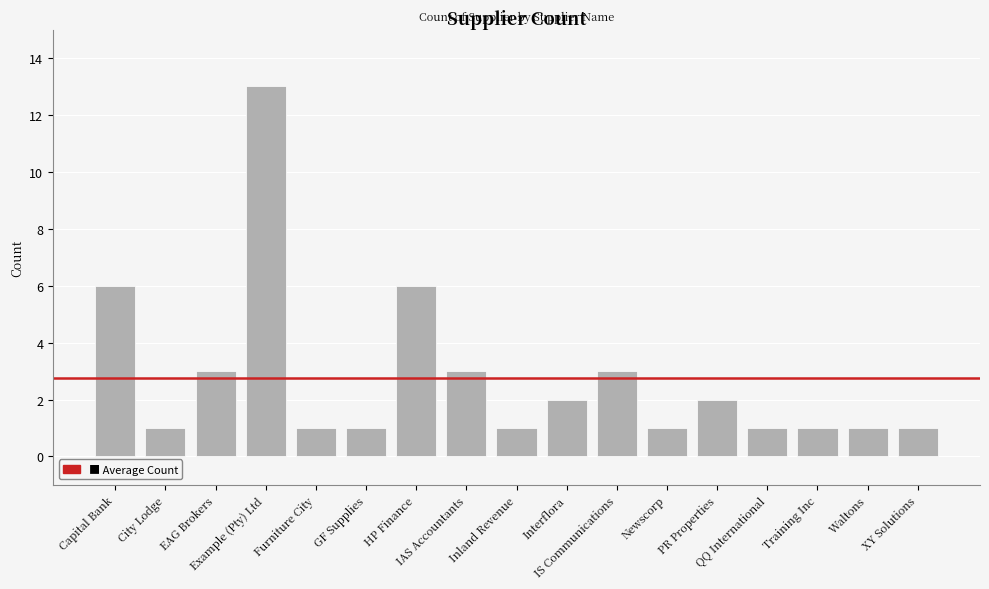

What is the value of the 17th bar from the left?

1